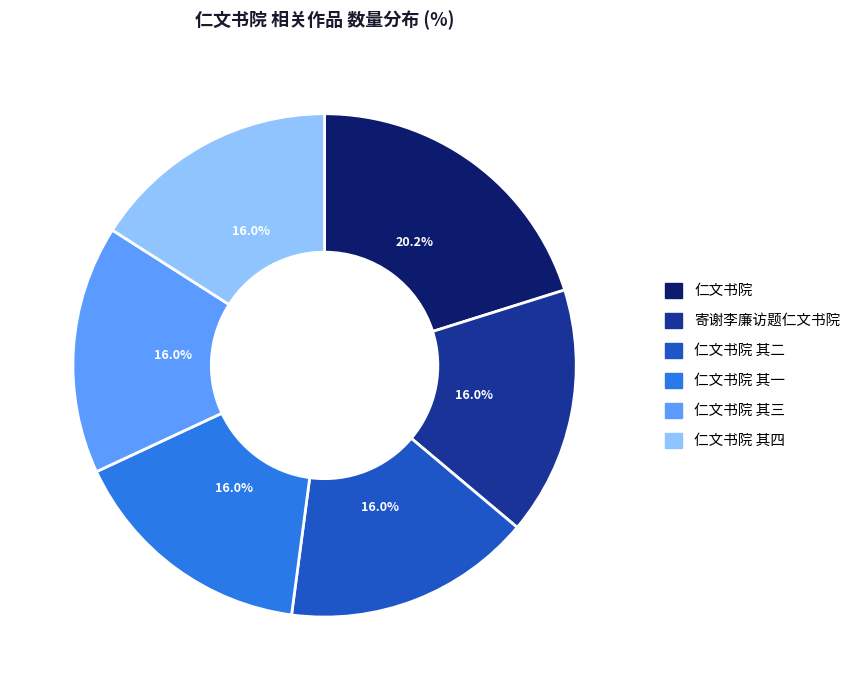

The 仁文书院 其二 slice represents 30% of the pie. True or false?

False